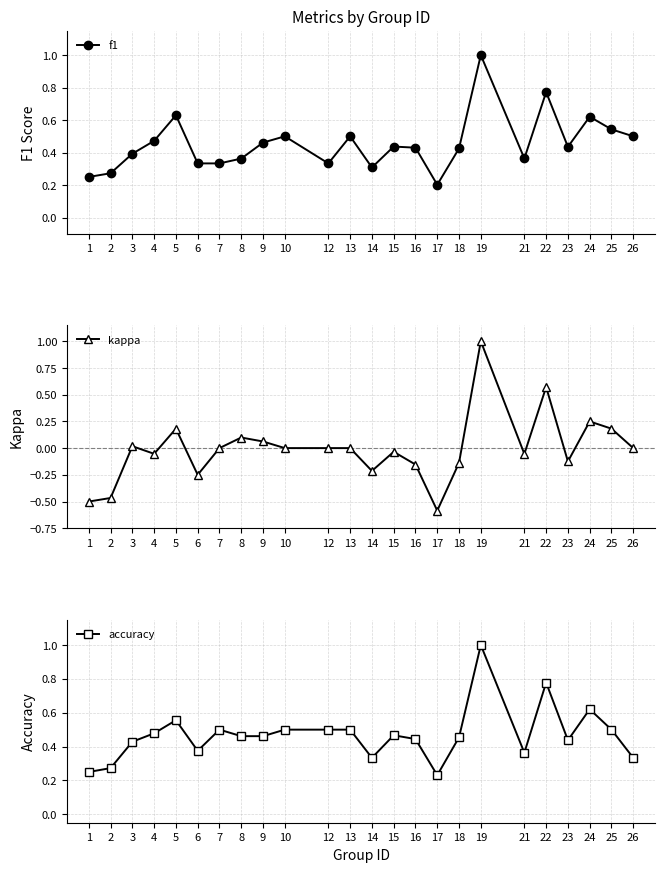

What is the difference between the maximum and second lowest values in the accuracy series?

0.8